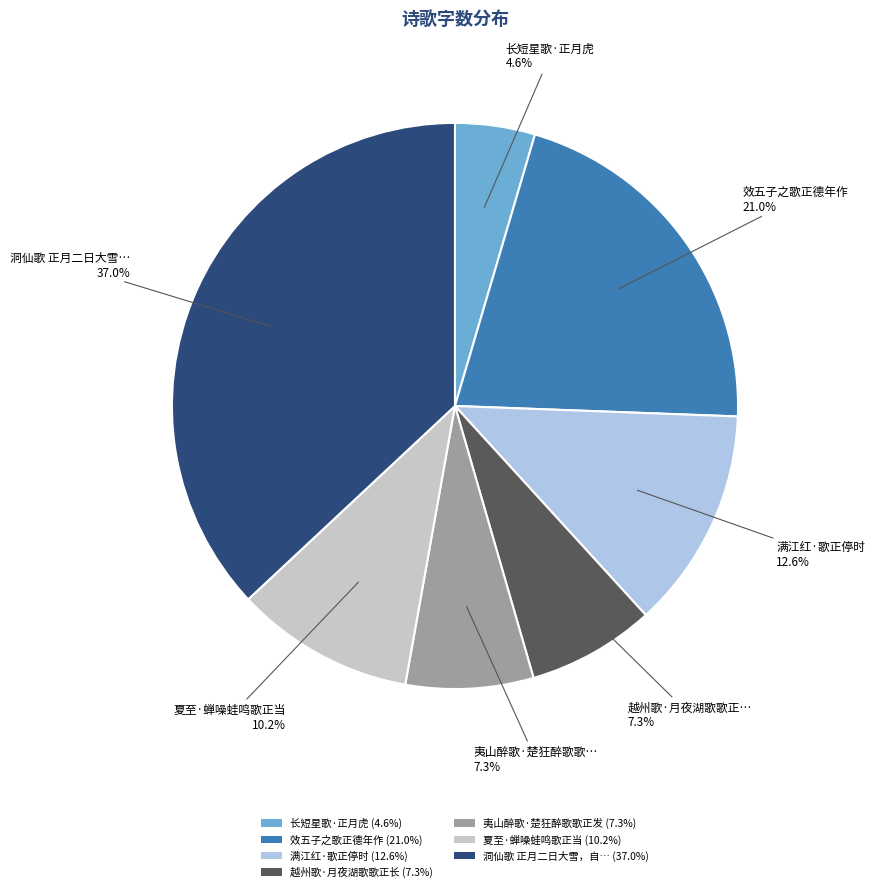

What portion of the pie excludes 越州歌·月夜湖歌歌正长 (7.3%)?

92.7%